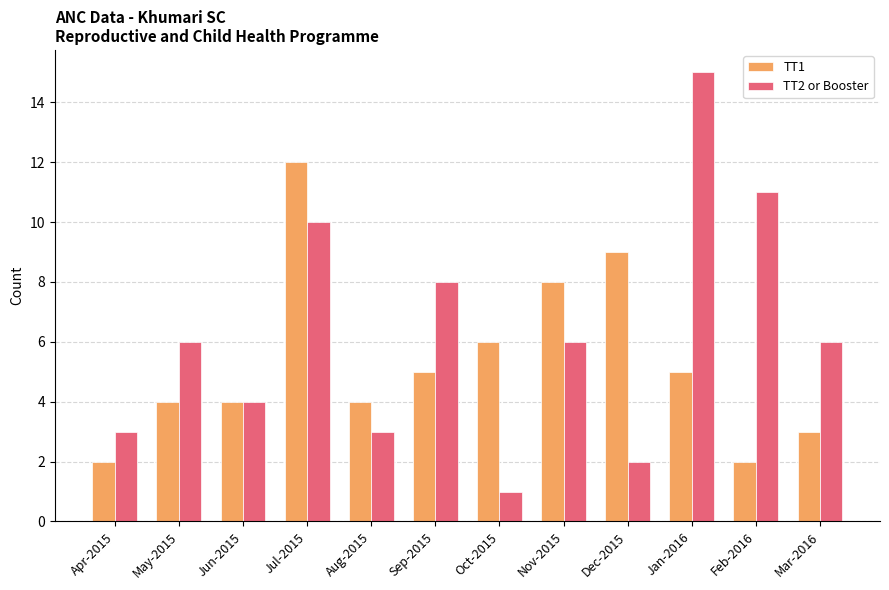

Count the number of categories in the chart.

12